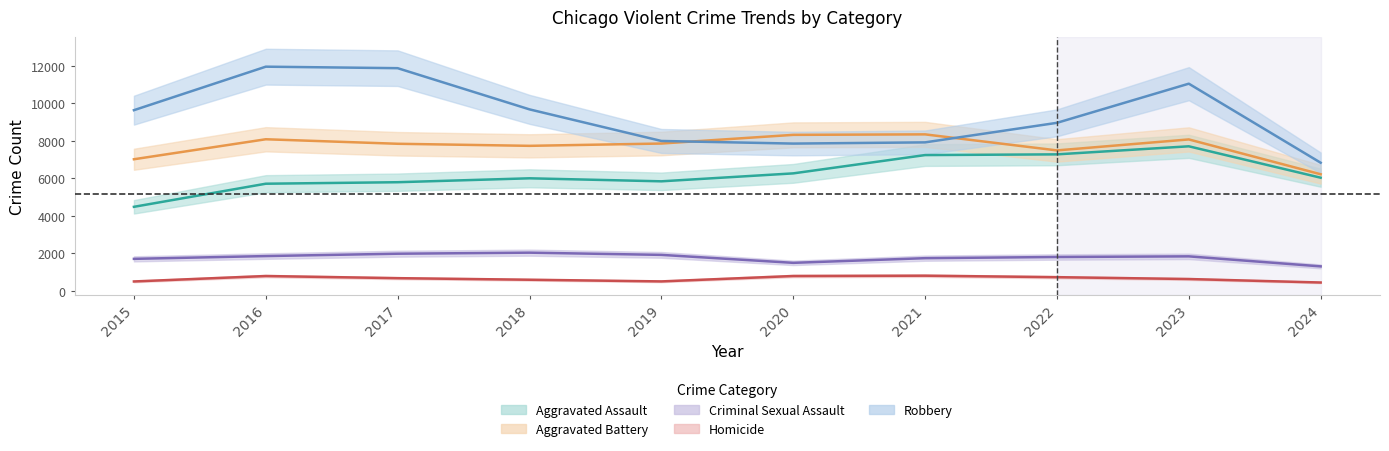

How many data points in Criminal Sexual Assault are above 1836?

4